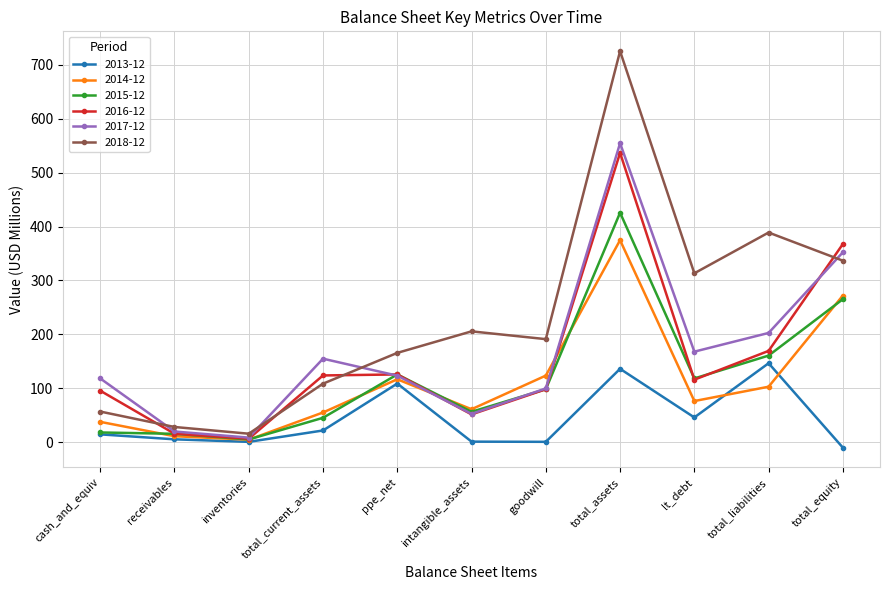

Is it true that 2014-12 equals 68.8 at goodwill?

False